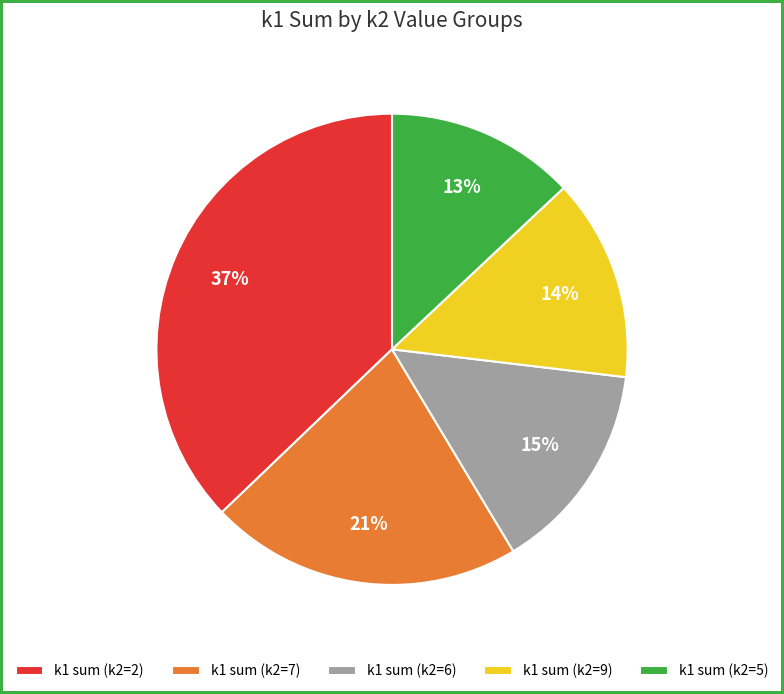

Between k1 sum (k2=2) and k1 sum (k2=7), which is larger?

k1 sum (k2=2)